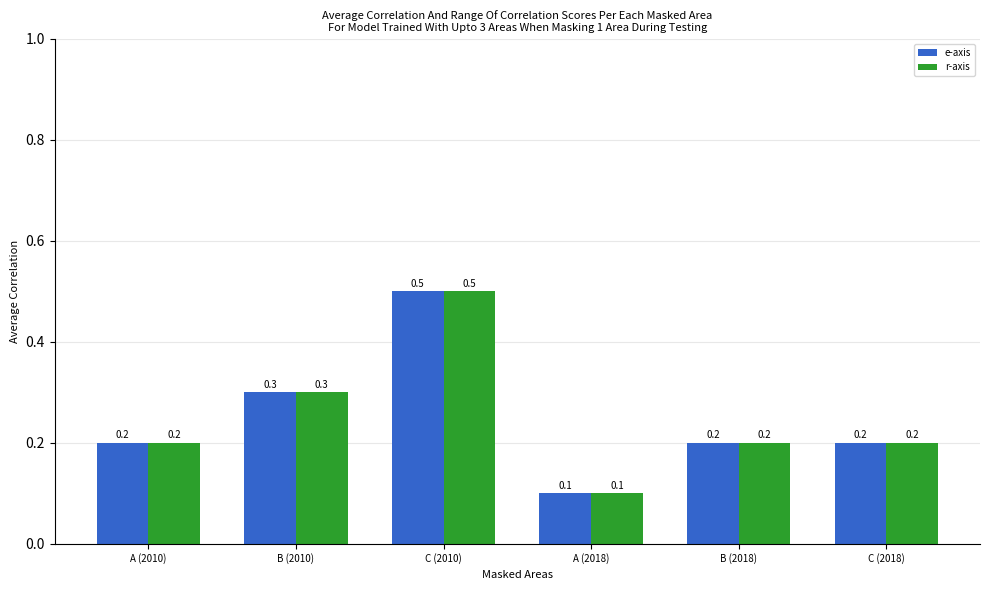

Count the r-axis values in the range 0 to 1.

6